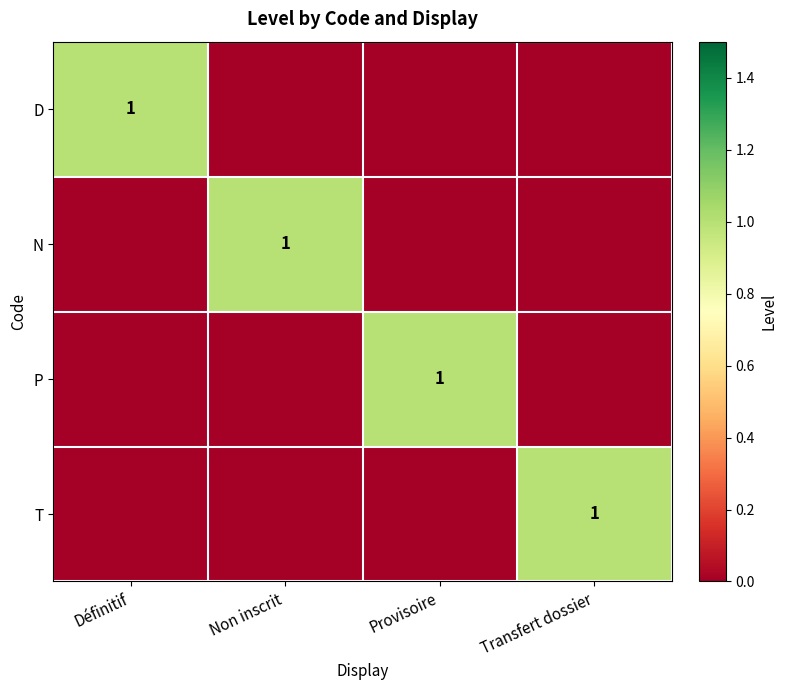

How many categories are shown in the chart?

4